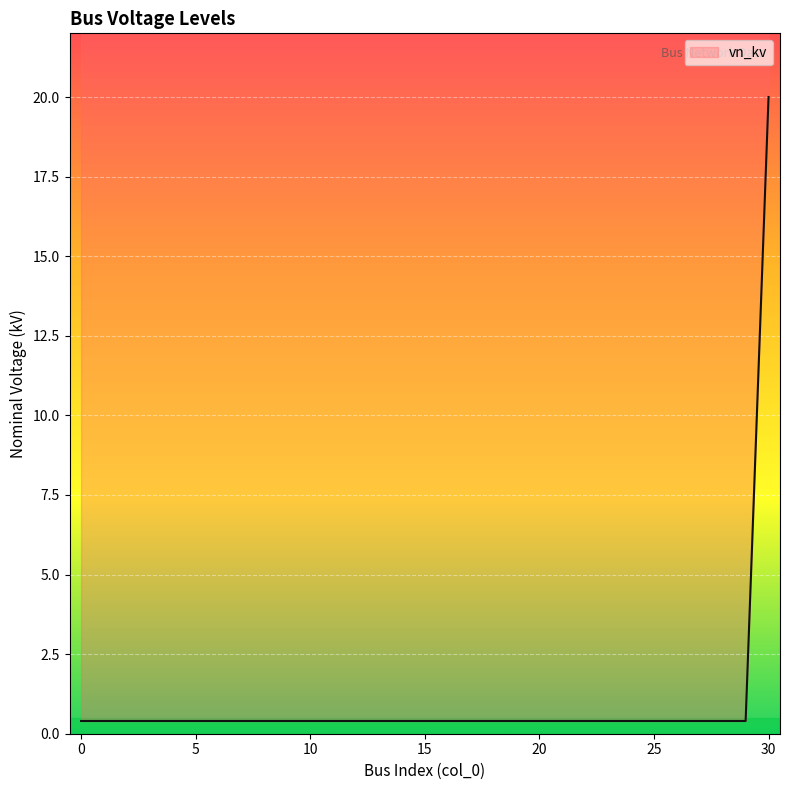

What is the smallest value displayed?

0.4